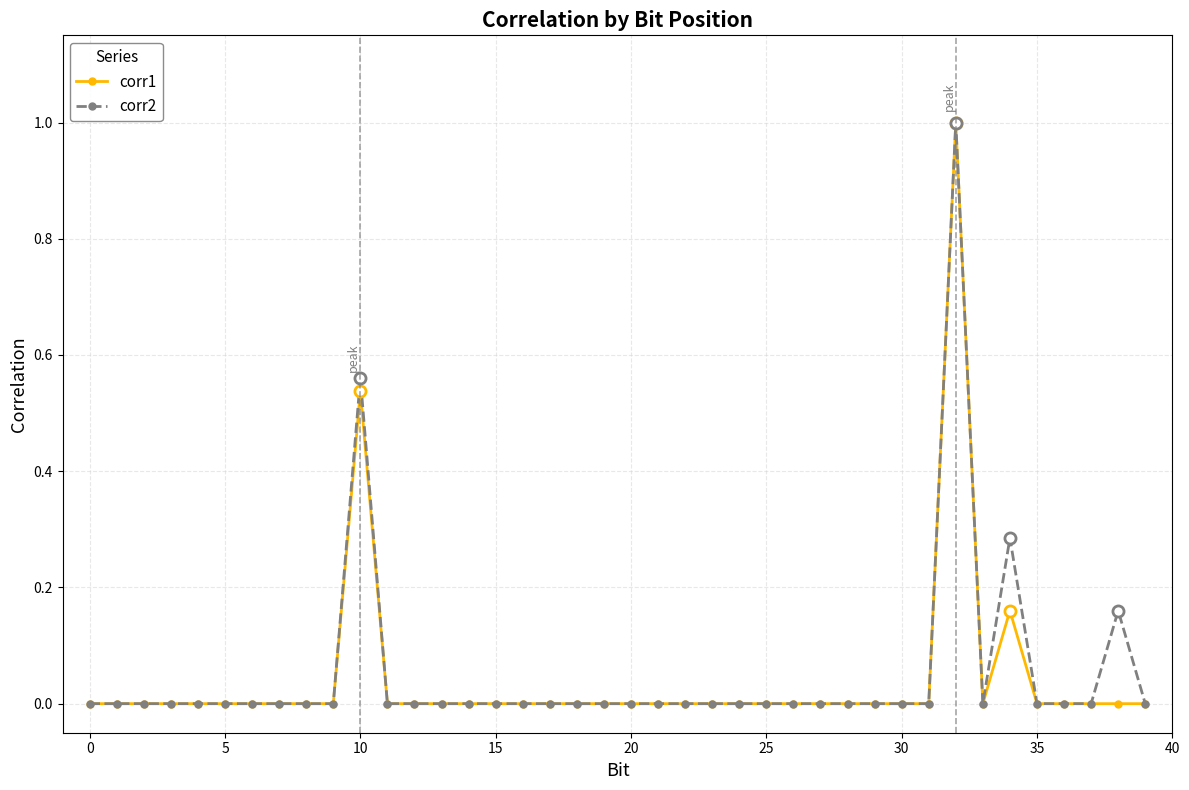

True or false: corr2 has more than 2 points higher than both neighbors.

True